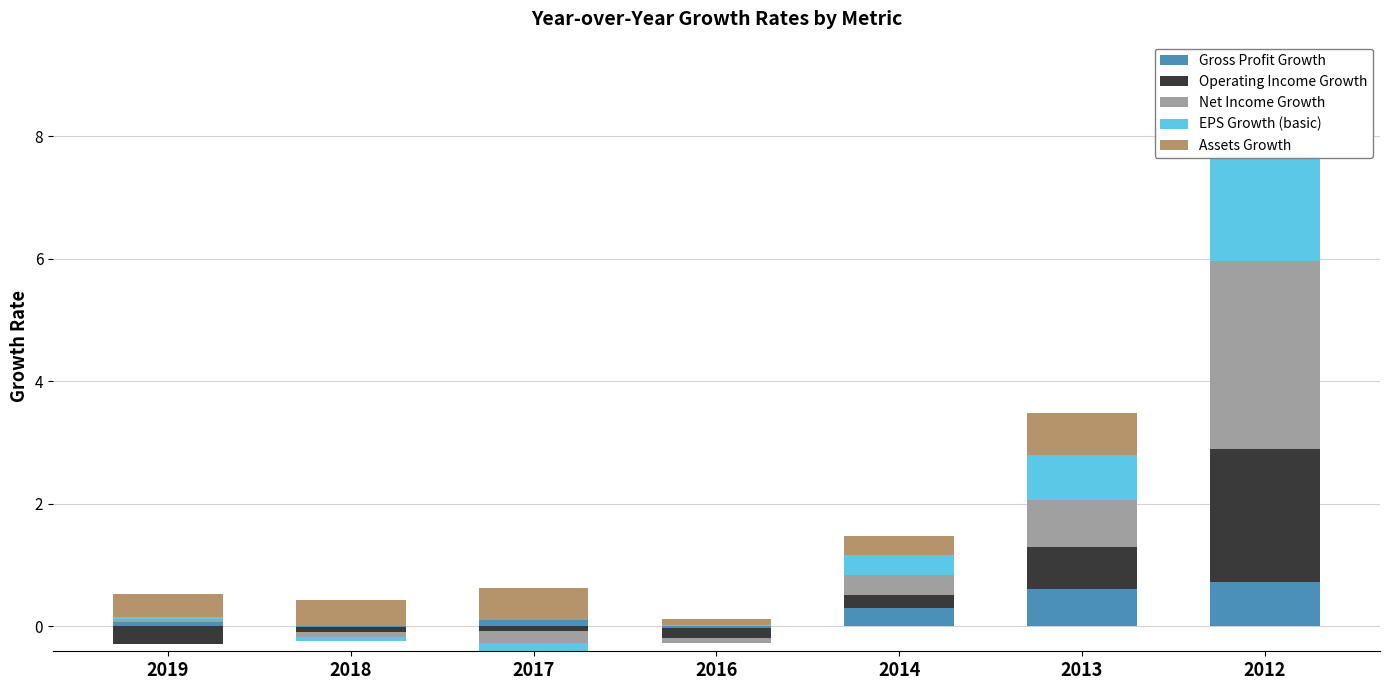

What is the total value across all series at 2012?

9.1